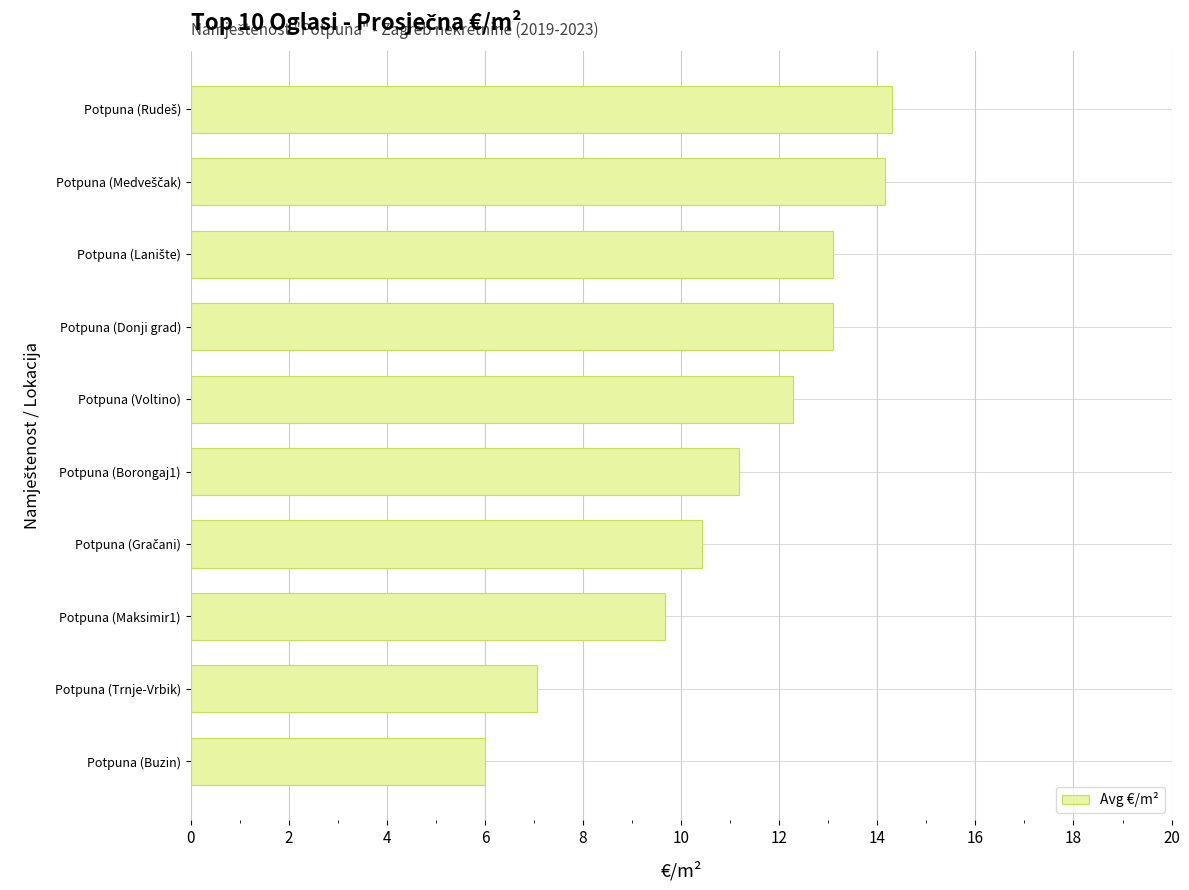

Reading bottom to top, transcribe all the data shown in this chart.

6.0	7.1	9.7	10.4	11.2	12.3	13.1	13.1	14.2	14.3